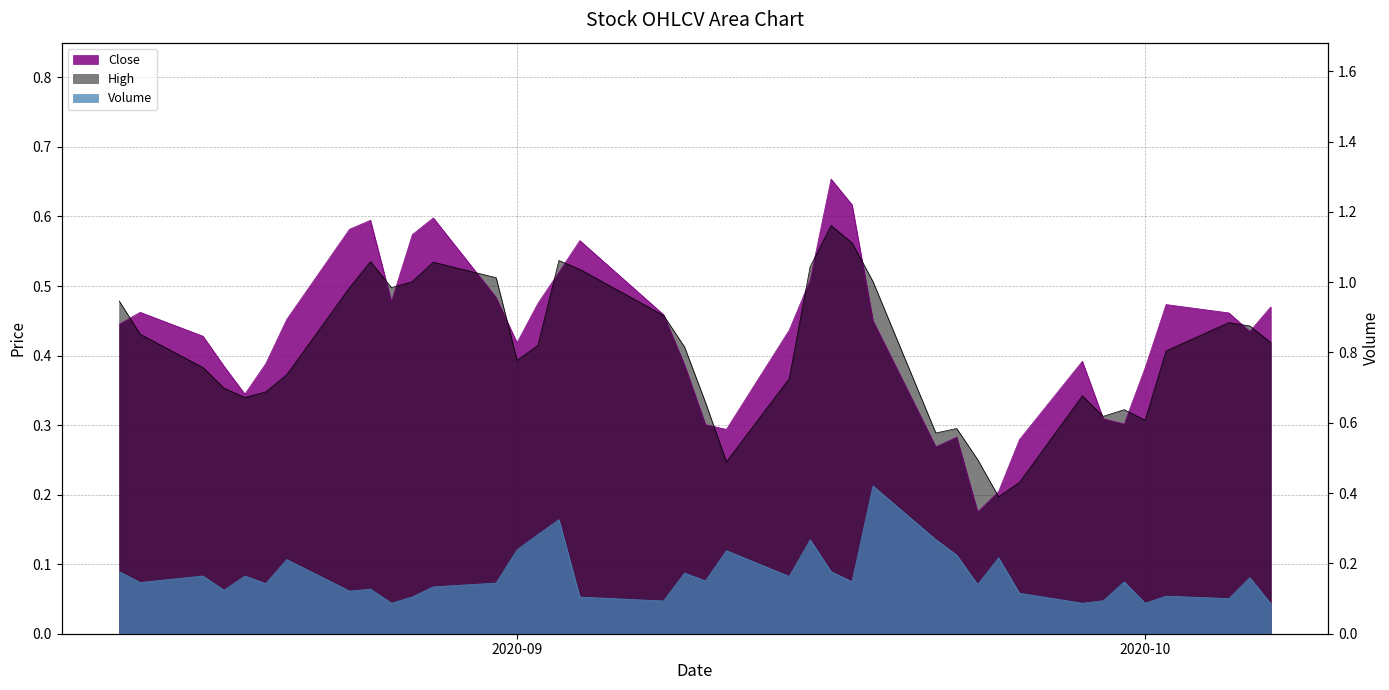

How many lines are shown in the chart?

3